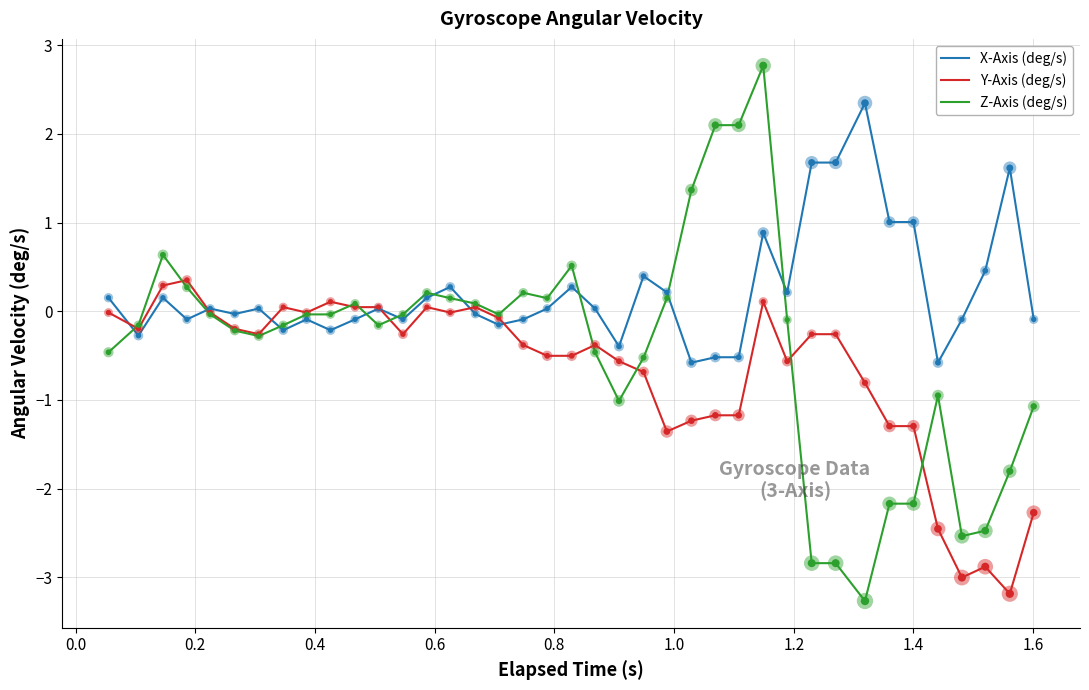

What are all the series names shown in the legend?

X-Axis (deg/s), Y-Axis (deg/s), Z-Axis (deg/s)